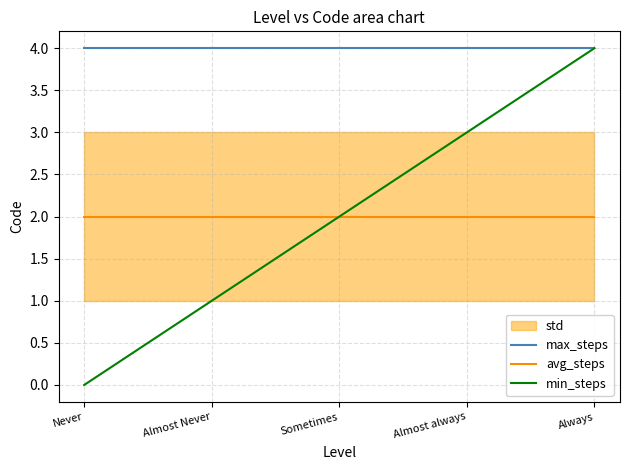

What is the difference between the maximum and minimum values in the min_steps series?

4